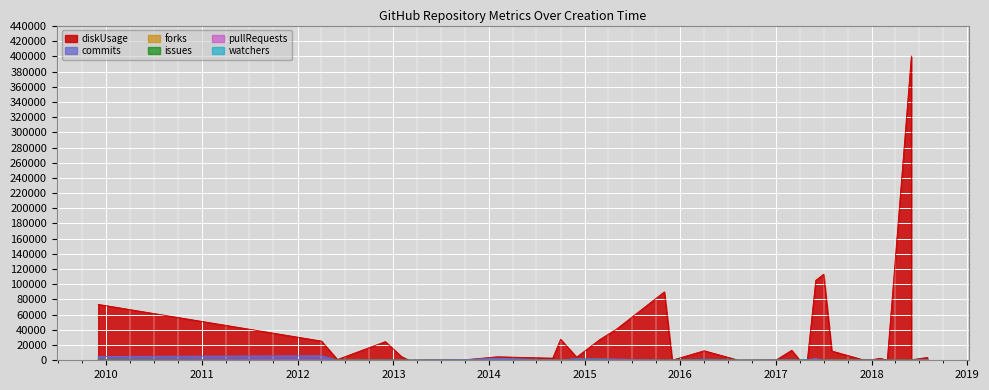

Between which two adjacent categories do commits and forks first intersect?

2012-06 and 2012-12